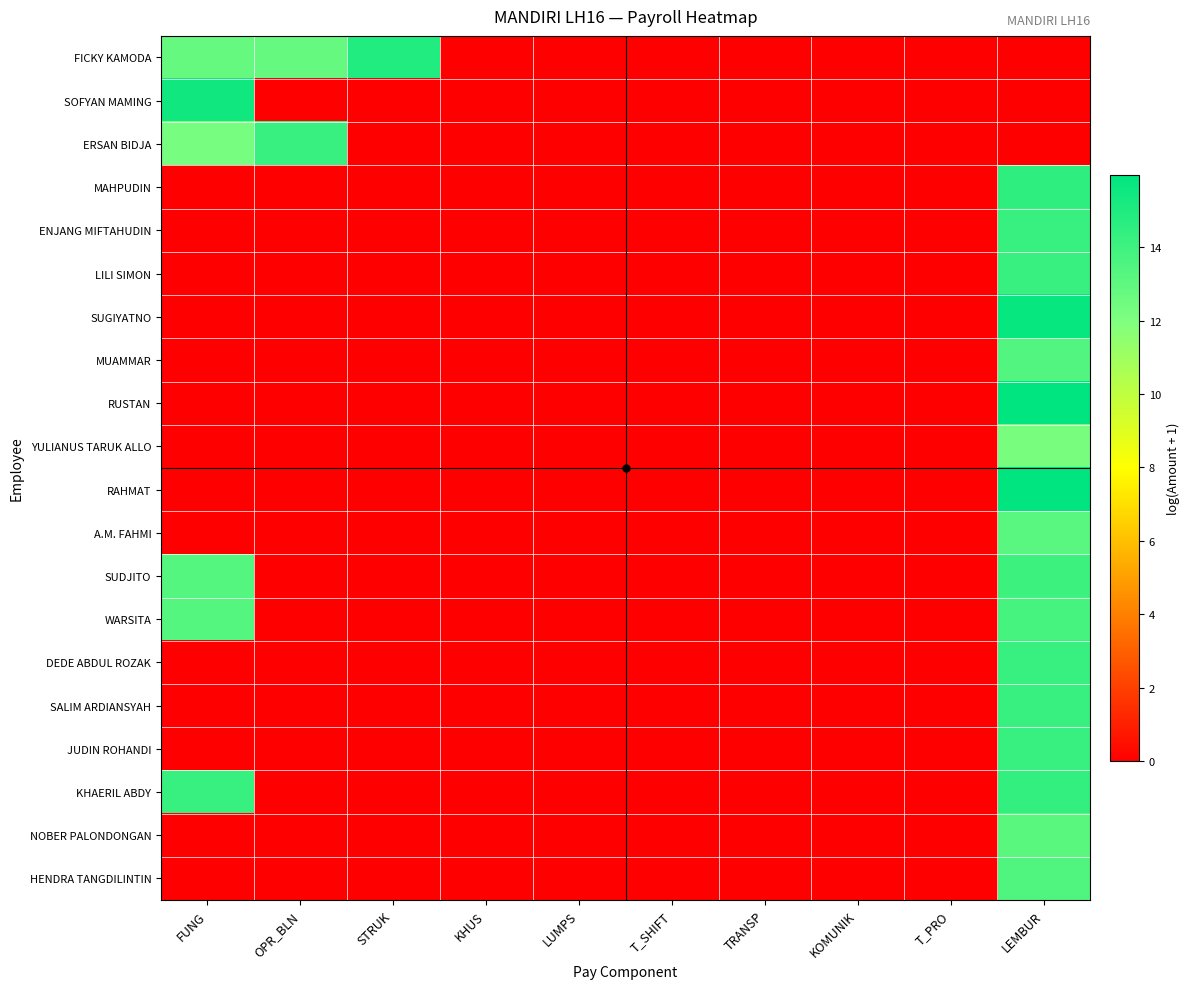

Which series changed the most between LUMPS and T_SHIFT?

FICKY KAMODA